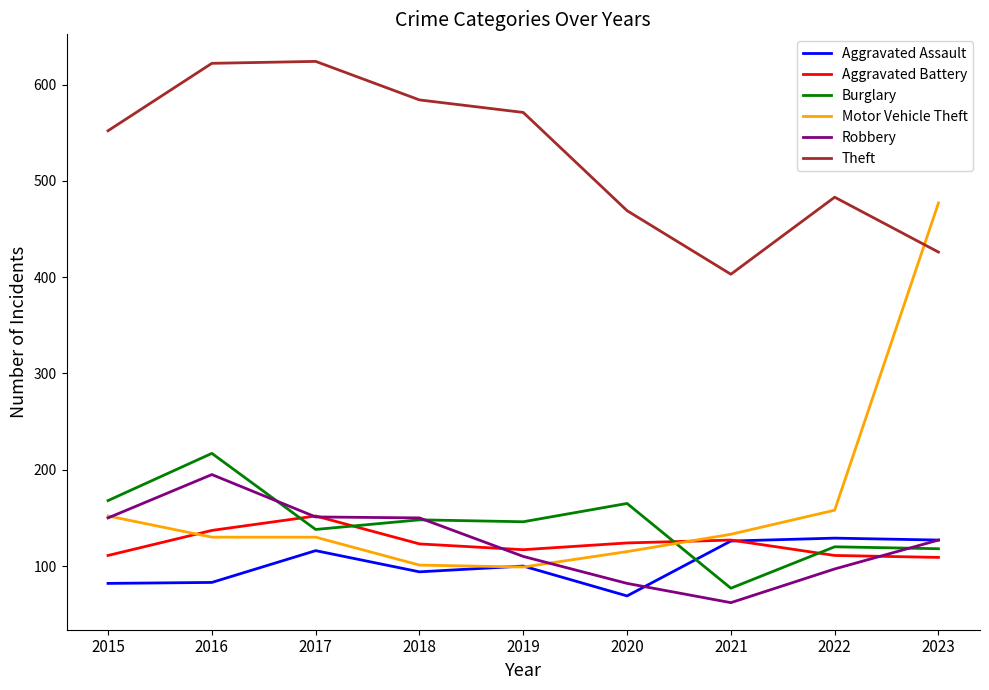

What is the sum of the Theft values at 2017 and 2023?

1050